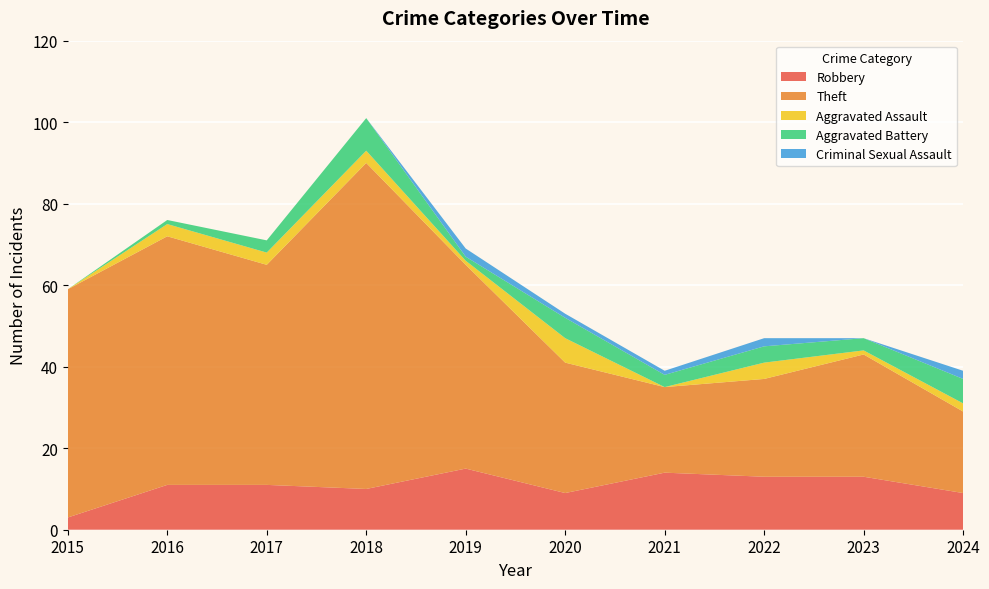

Reading right to left, transcribe all the data shown in this chart.

Robbery: 2024=9	2023=13	2022=13	2021=14	2020=9	2019=15	2018=10	2017=11	2016=11	2015=3
Theft: 2024=20	2023=30	2022=24	2021=21	2020=32	2019=50	2018=80	2017=54	2016=61	2015=56
Aggravated Assault: 2024=2	2023=1	2022=4	2021=0	2020=6	2019=1	2018=3	2017=3	2016=3	2015=0
Aggravated Battery: 2024=6	2023=3	2022=4	2021=3	2020=5	2019=1	2018=8	2017=3	2016=1	2015=0
Criminal Sexual Assault: 2024=2	2023=0	2022=2	2021=1	2020=1	2019=2	2018=0	2017=0	2016=0	2015=0